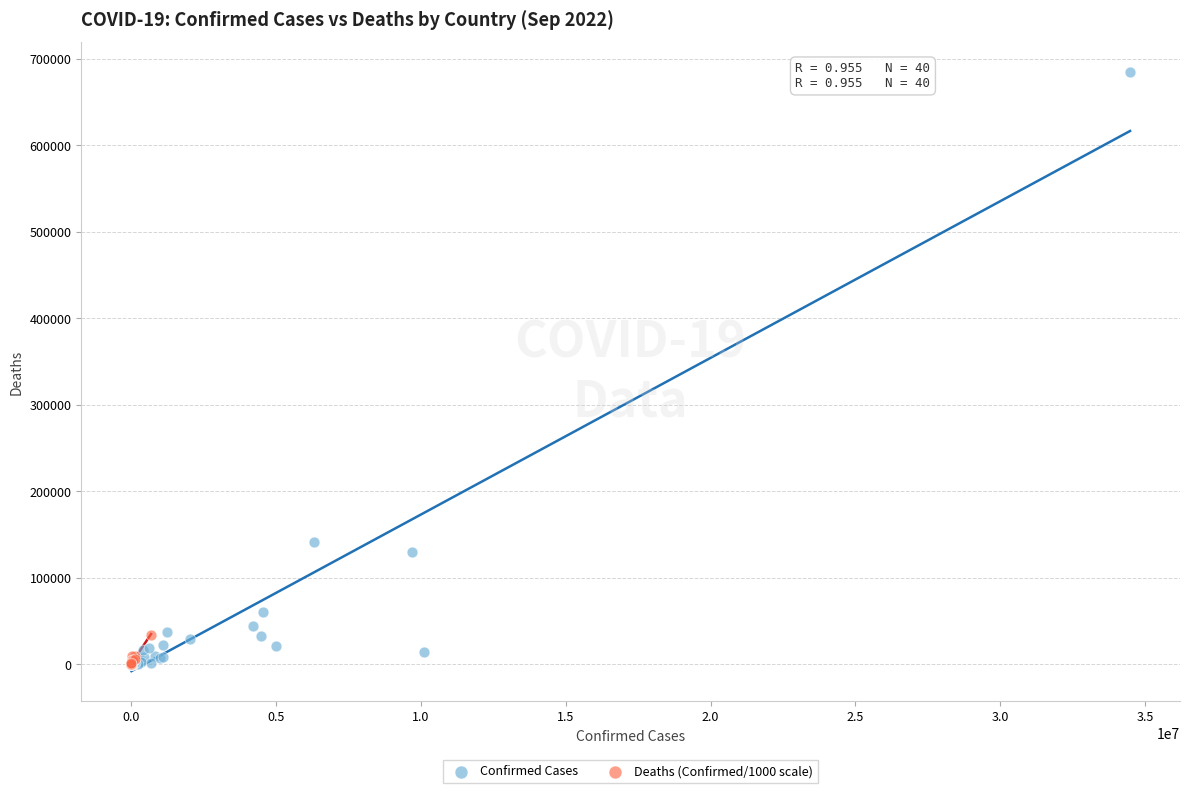

Which series has the widest spread of Y values?

Confirmed Cases